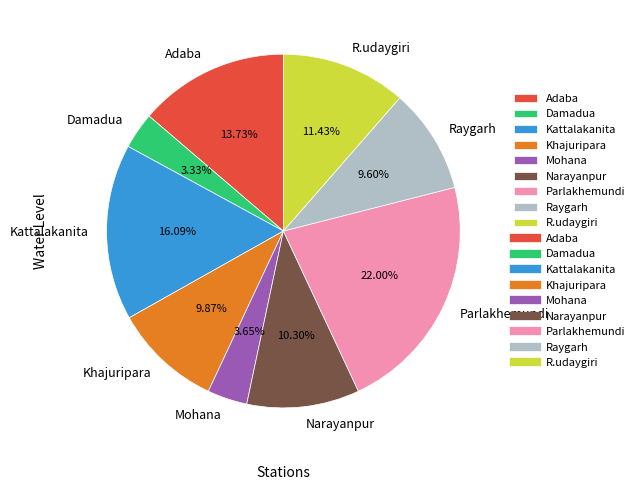

Is there a majority slice in this chart?

No